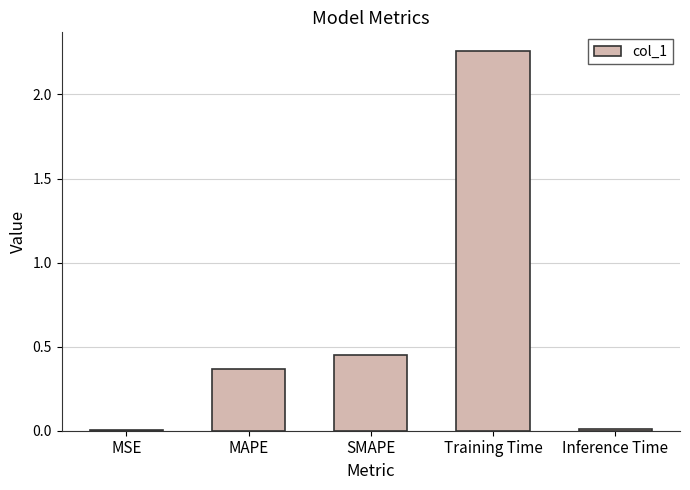

How many data points does each series have?

5